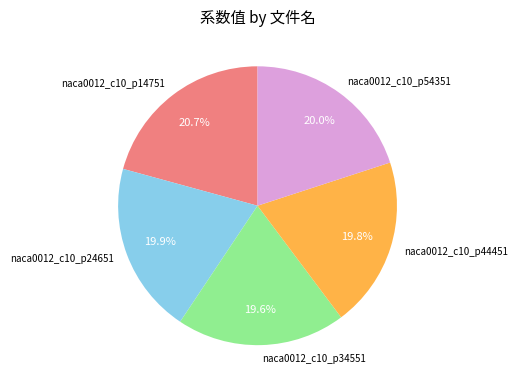

To the nearest percent, what is the difference between the largest and smallest slice percentages?

1%